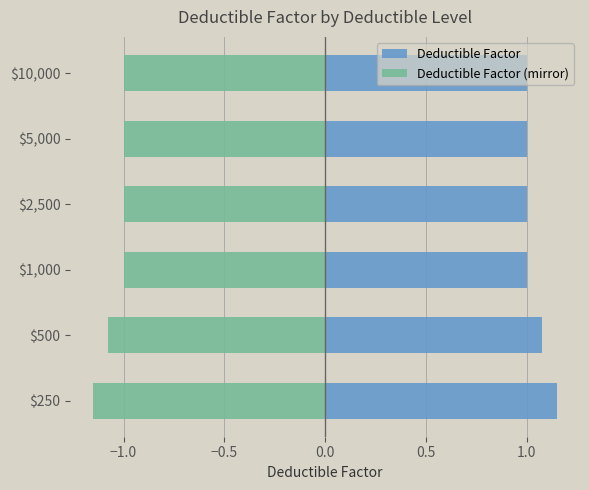

What is the maximum value for Deductible Factor?

1.1